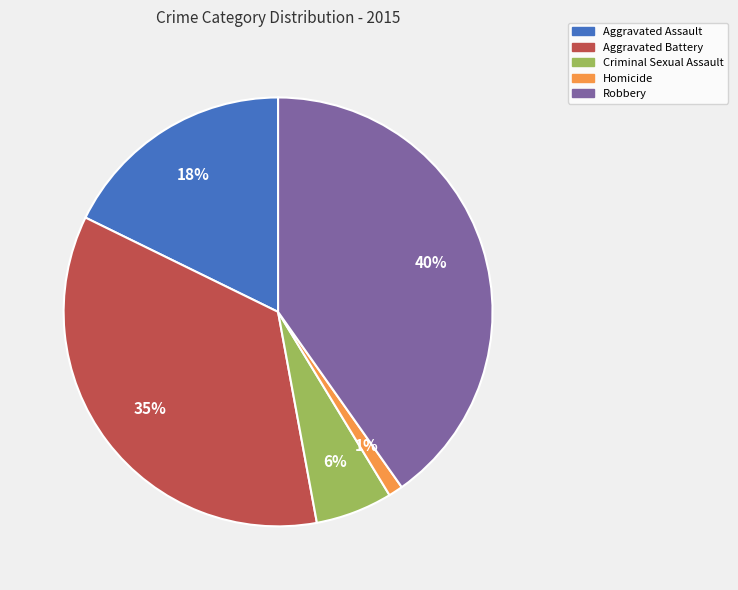

Is the sum of Criminal Sexual Assault and Homicide greater than half?

No